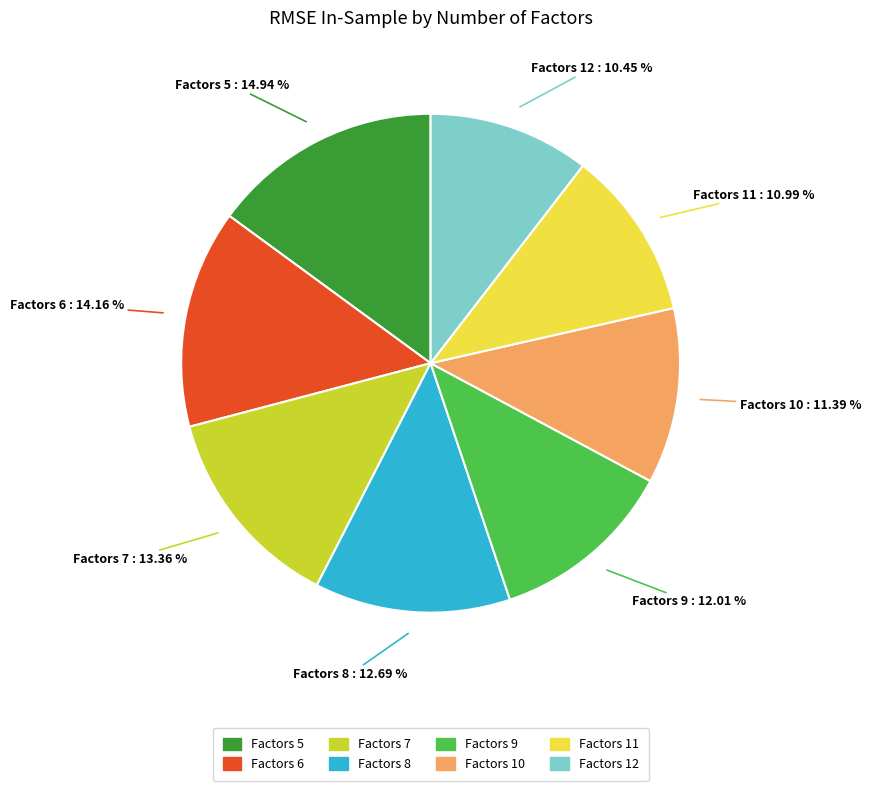

Is there any slice that represents more than half of the pie?

No